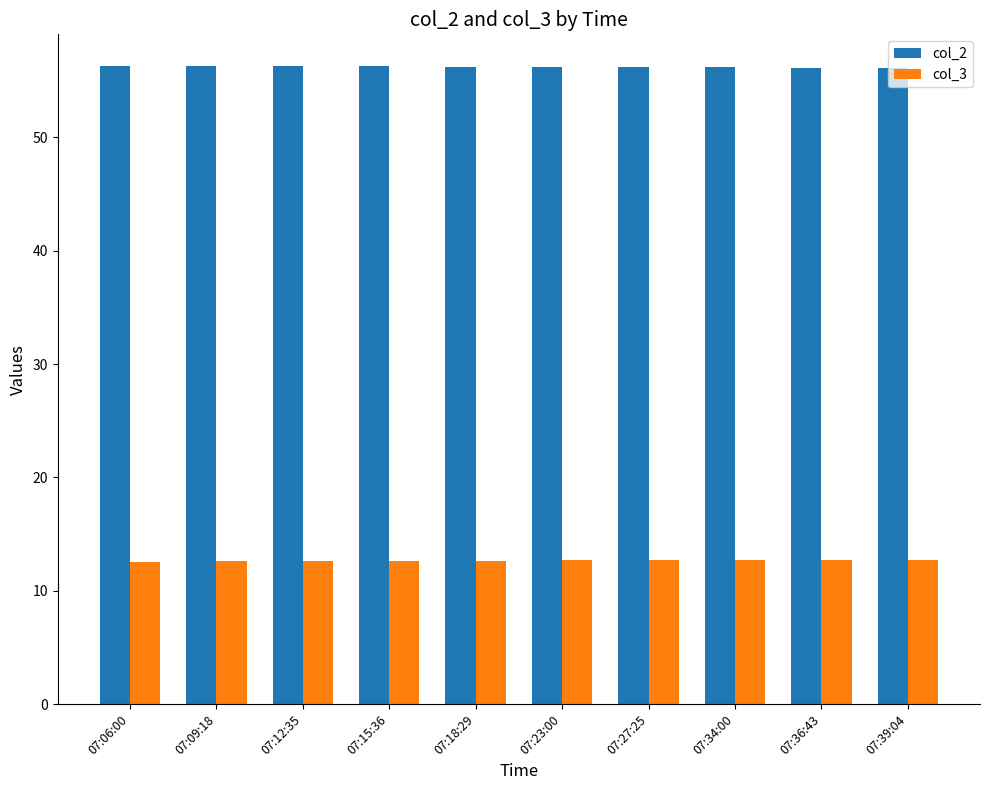

What is the highest value of the col_3 series?

12.7